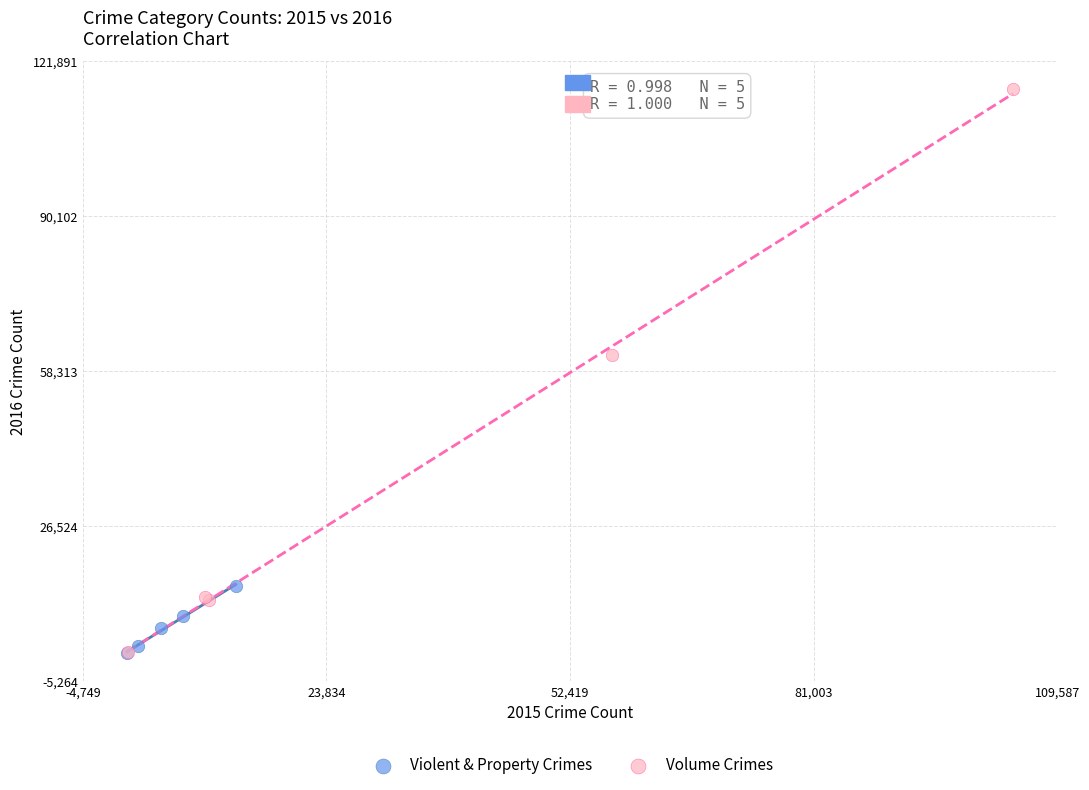

Which series contains the highest Y value?

Volume Crimes